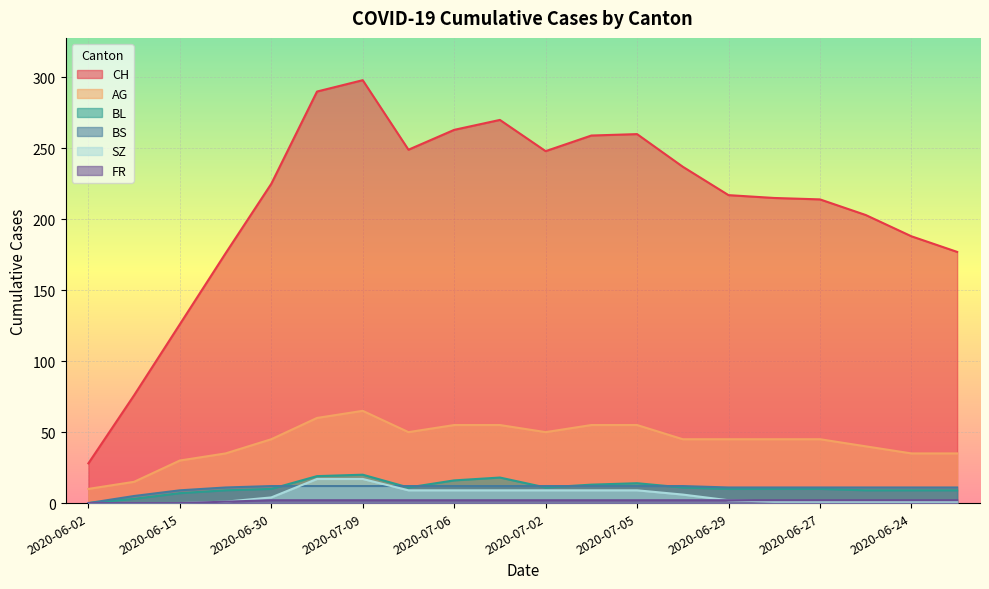

What are all the series names shown in the legend?

CH, AG, BL, BS, SZ, FR